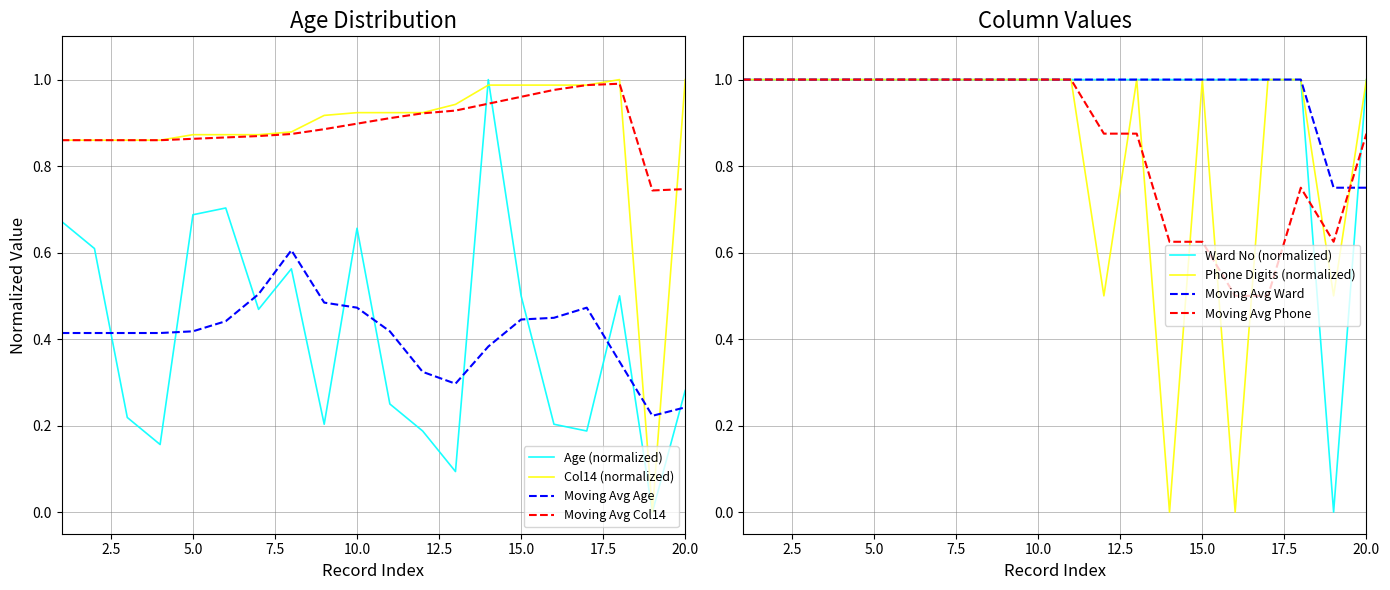

Reading right to left, list all the values displayed in this chart.

age: 20=0.3	19=0.0	18=0.5	17=0.2	16=0.2	15=0.5	14=1.0	13=0.1	12=0.2	11=0.2	10=0.7	9=0.2	8=0.6	7=0.5	6=0.7	5=0.7	4=0.2	3=0.2	2=0.6	1=0.7
ward_col10: 20=1.0	19=0.0	18=1.0	17=1.0	16=1.0	15=1.0	14=1.0	13=1.0	12=1.0	11=1.0	10=1.0	9=1.0	8=1.0	7=1.0	6=1.0	5=1.0	4=1.0	3=1.0	2=1.0	1=1.0
phone_digits: 20=1.0	19=0.5	18=1.0	17=1.0	16=0.0	15=1.0	14=0.0	13=1.0	12=0.5	11=1.0	10=1.0	9=1.0	8=1.0	7=1.0	6=1.0	5=1.0	4=1.0	3=1.0	2=1.0	1=1.0
col14: 20=1.0	19=0.0	18=1.0	17=1.0	16=1.0	15=1.0	14=1.0	13=0.9	12=0.9	11=0.9	10=0.9	9=0.9	8=0.9	7=0.9	6=0.9	5=0.9	4=0.9	3=0.9	2=0.9	1=0.9